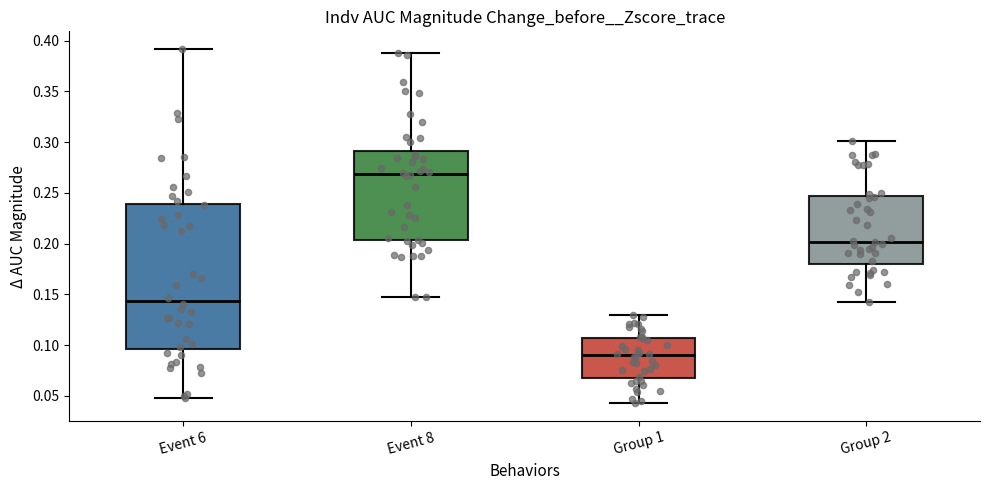

Reading left to right, transcribe this box plot: for each box, give where its median line is, the range the box spans, and where its two whiskers end, as read against the y-axis. The values are not printed on the chart, so give them approximately, as read against the axis.

Event 6: median 0.145, box 0.095 to 0.240, whiskers 0.050 to 0.390
Event 8: median 0.270, box 0.205 to 0.290, whiskers 0.150 to 0.390
Group 1: median 0.090, box 0.070 to 0.105, whiskers 0.045 to 0.130
Group 2: median 0.200, box 0.180 to 0.245, whiskers 0.140 to 0.300